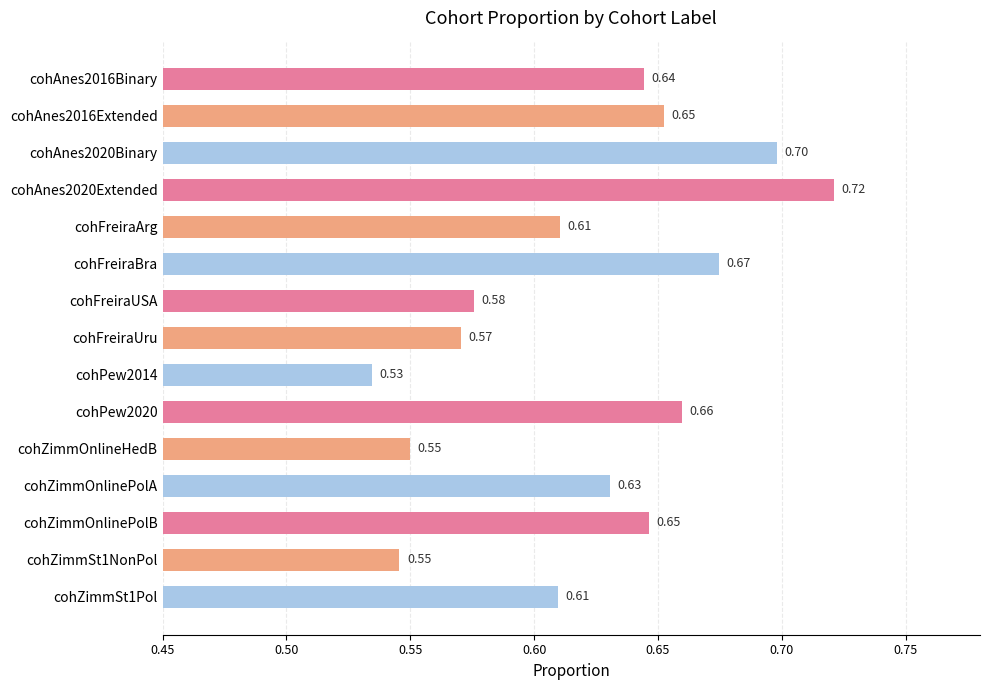

What is the label of the 11th bar from the bottom?

cohFreiraArg